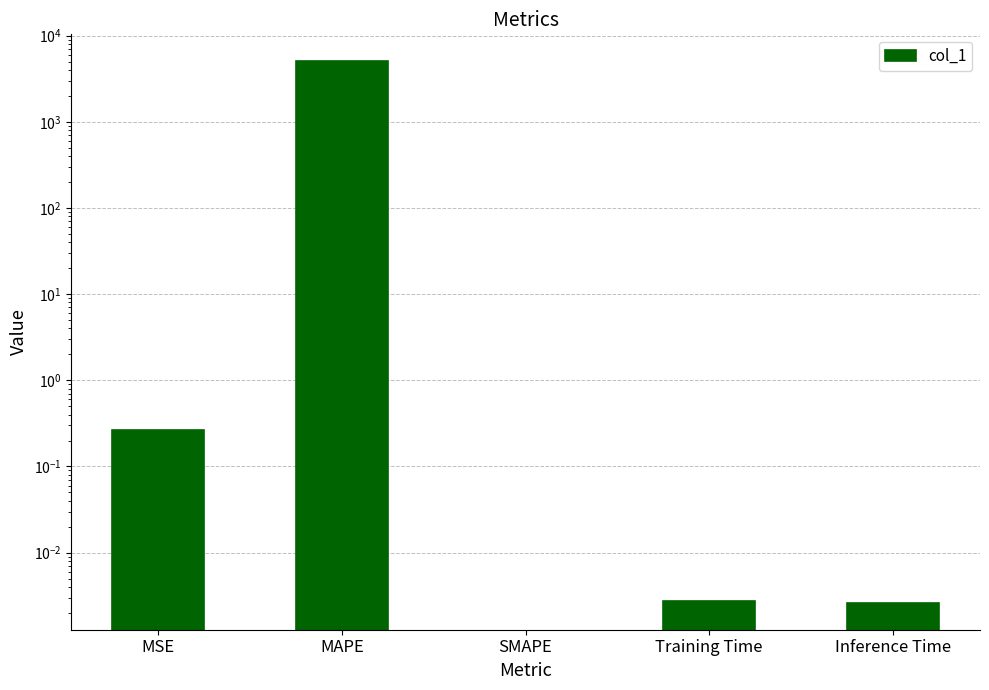

What position from the left is MAPE?

2